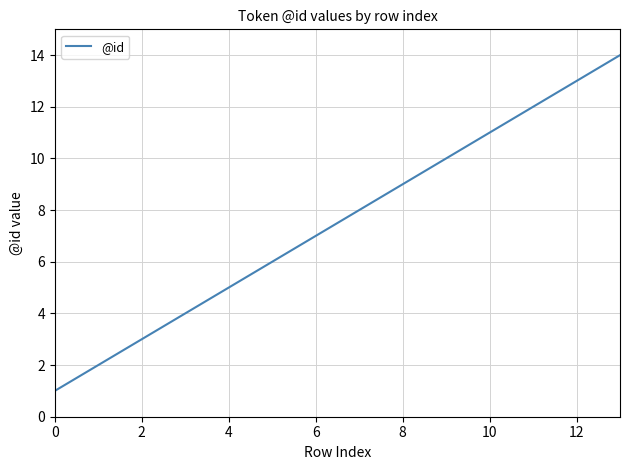

What is the greatest value displayed?

14